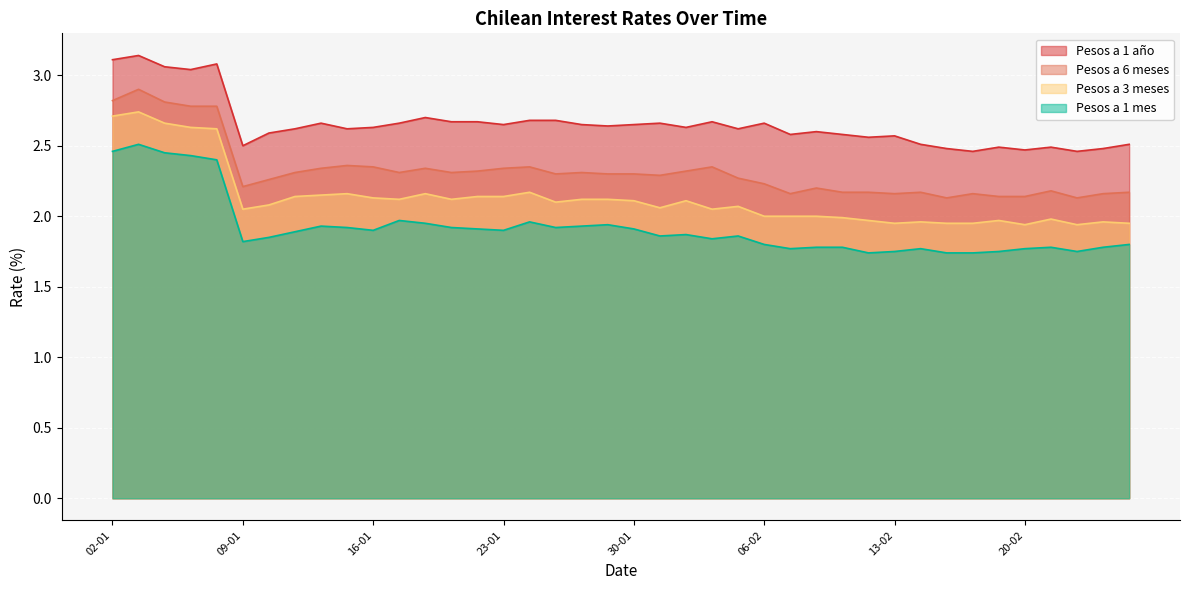

Which has a higher value, 09-01 or 18-02?

09-01